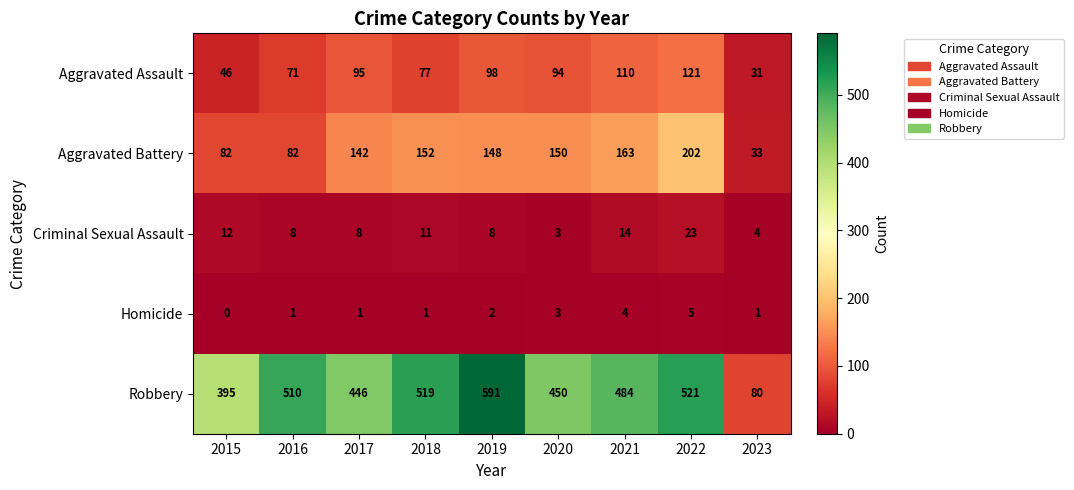

At which category does the chart reach its minimum across all series?

2015